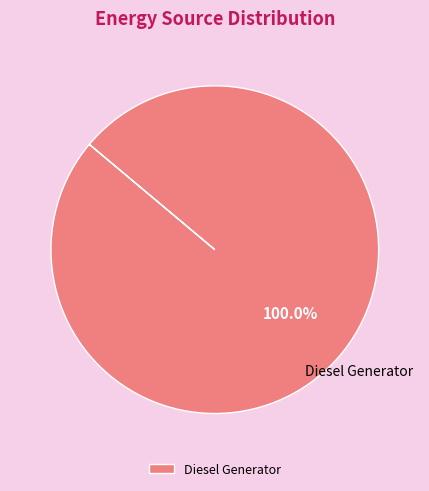

Which slice represents more than half of the pie?

Diesel Generator